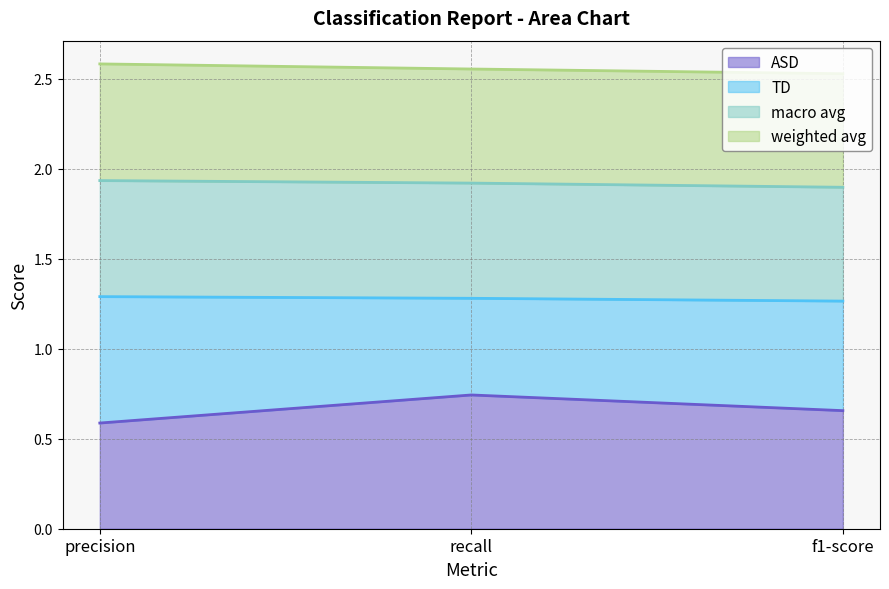

Which category has the lowest value in the ASD series?

precision